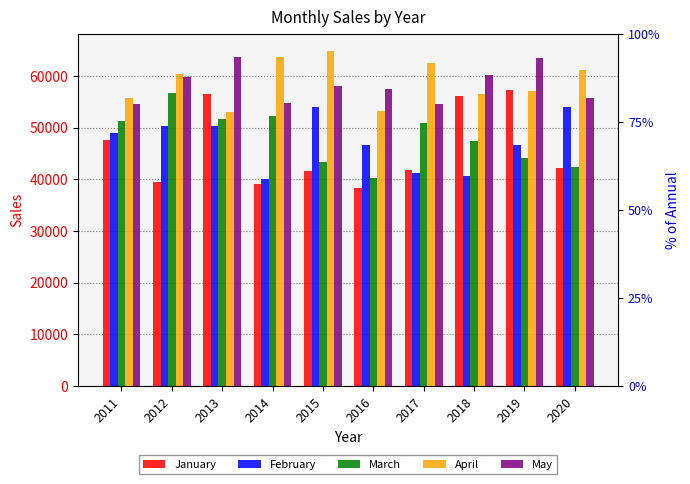

Are the bars grouped side by side (vs. stacked)?

Yes